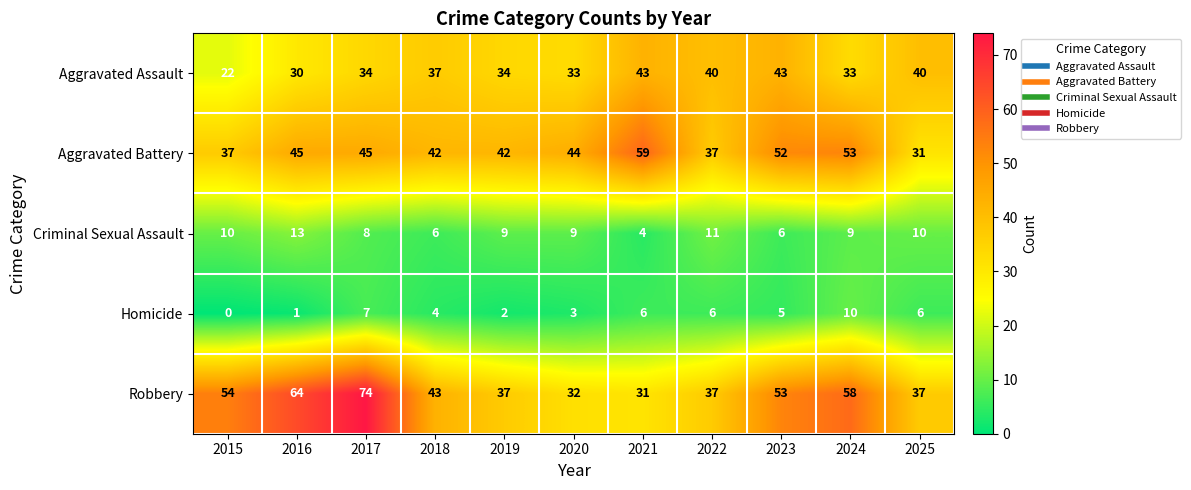

Count the number of categories in the chart.

11